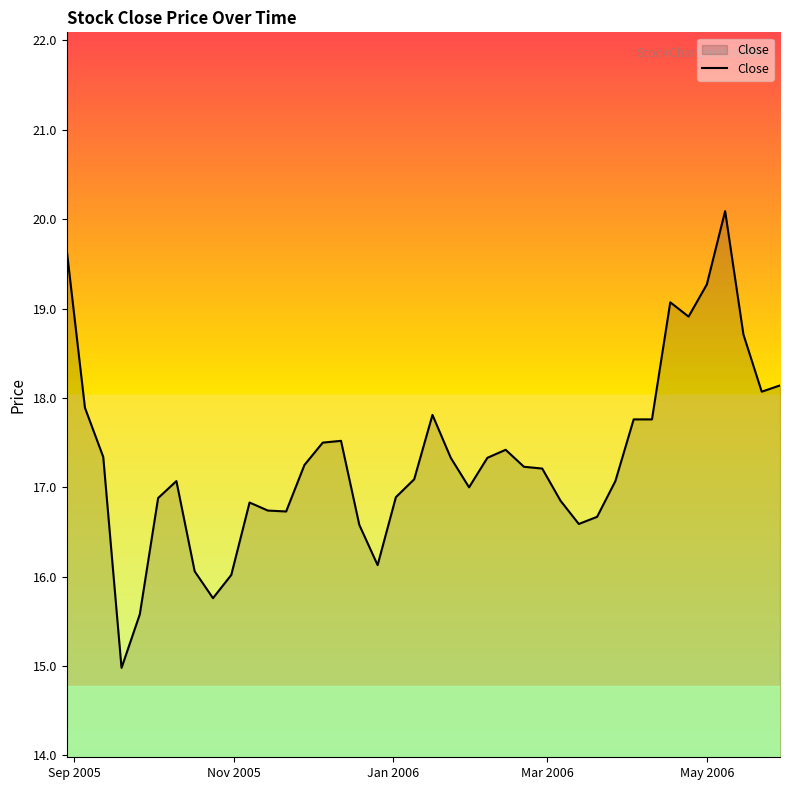

What is the maximum value shown in the chart?

20.1